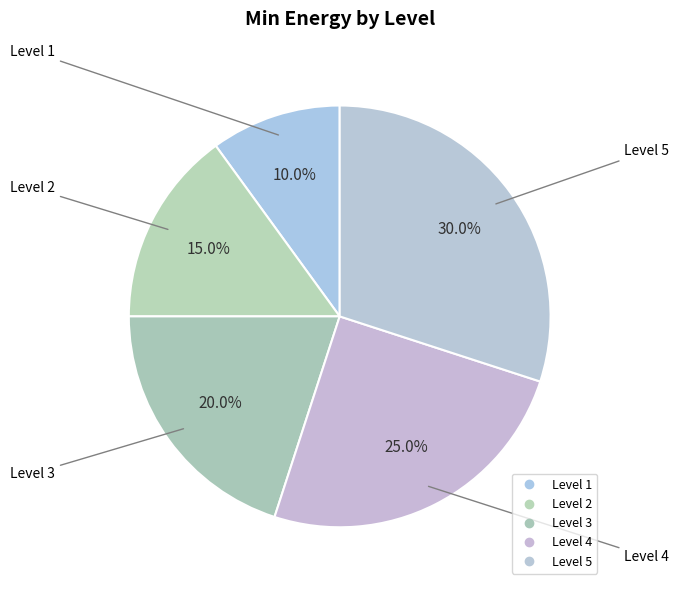

Count the number of slices in the pie.

5